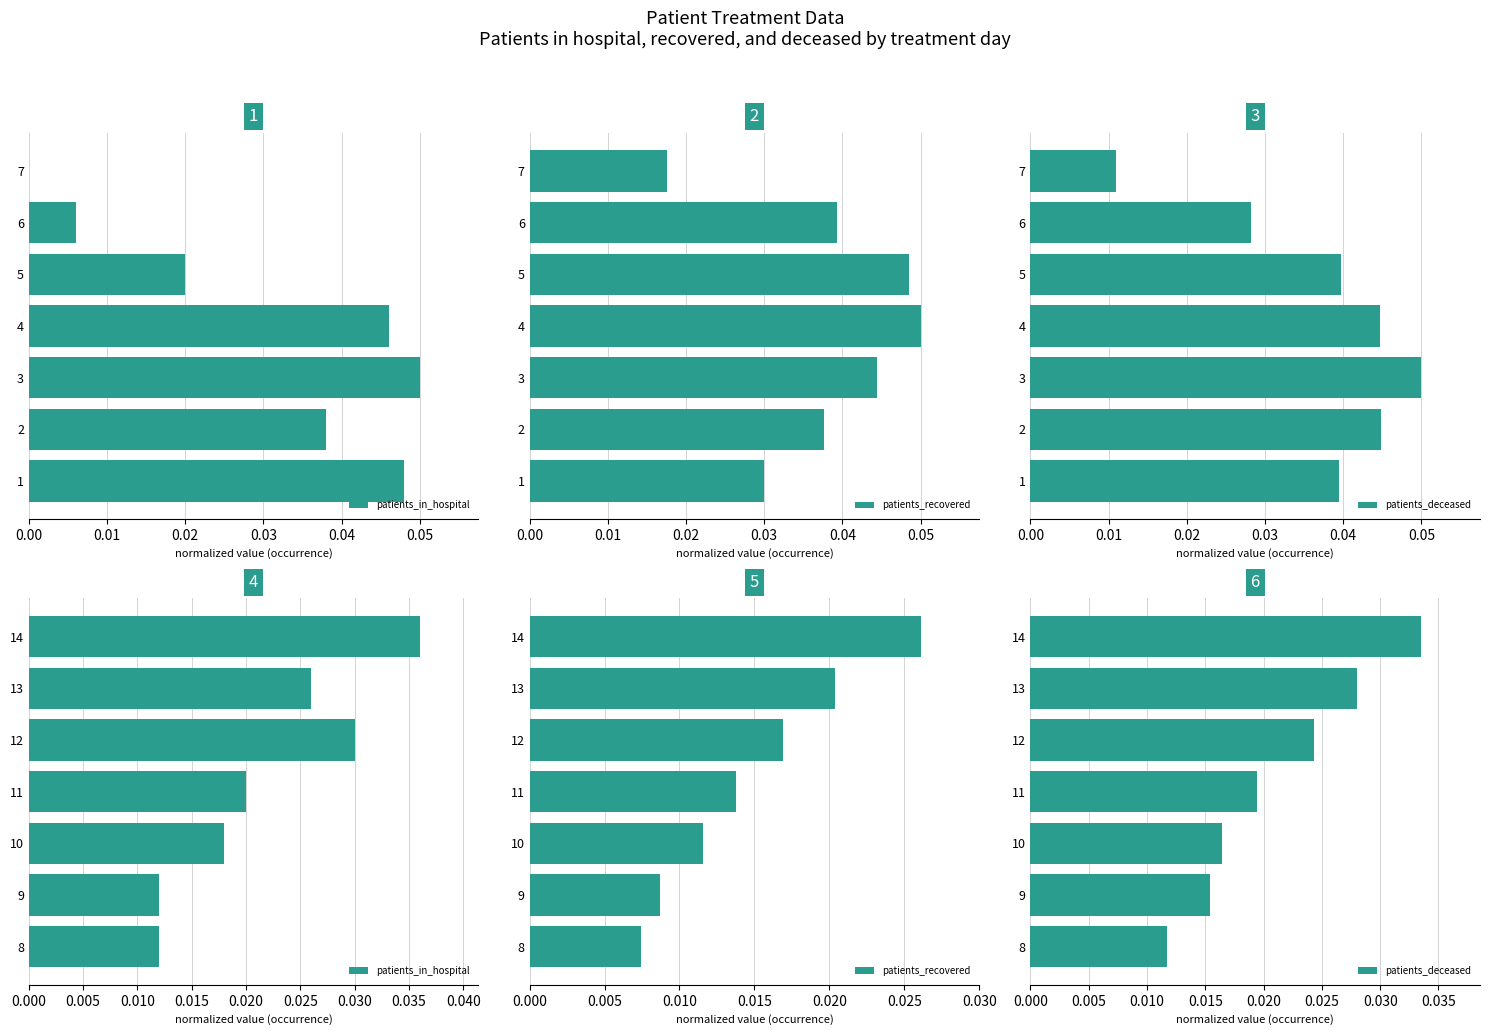

List the series in order of their peak value, highest first.

patients_in_hospital, patients_deceased, patients_recovered